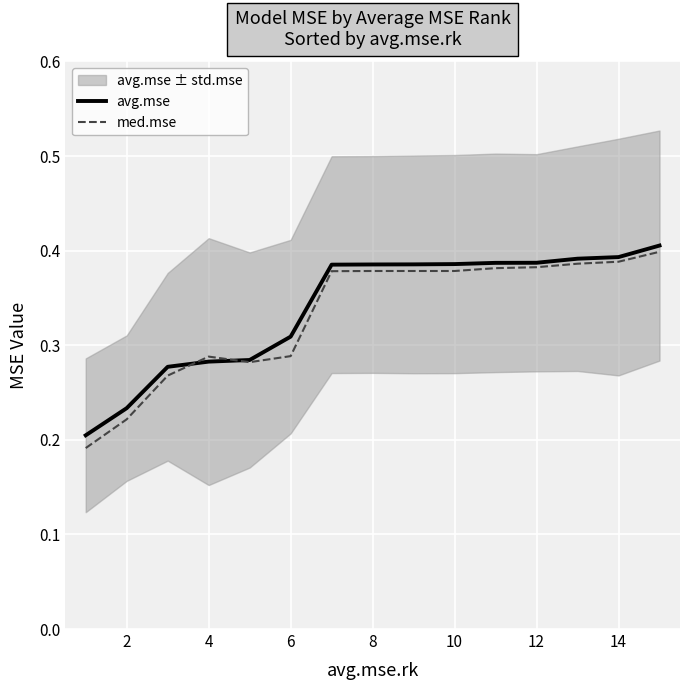

How many interior local valleys does the med.mse series have?

1